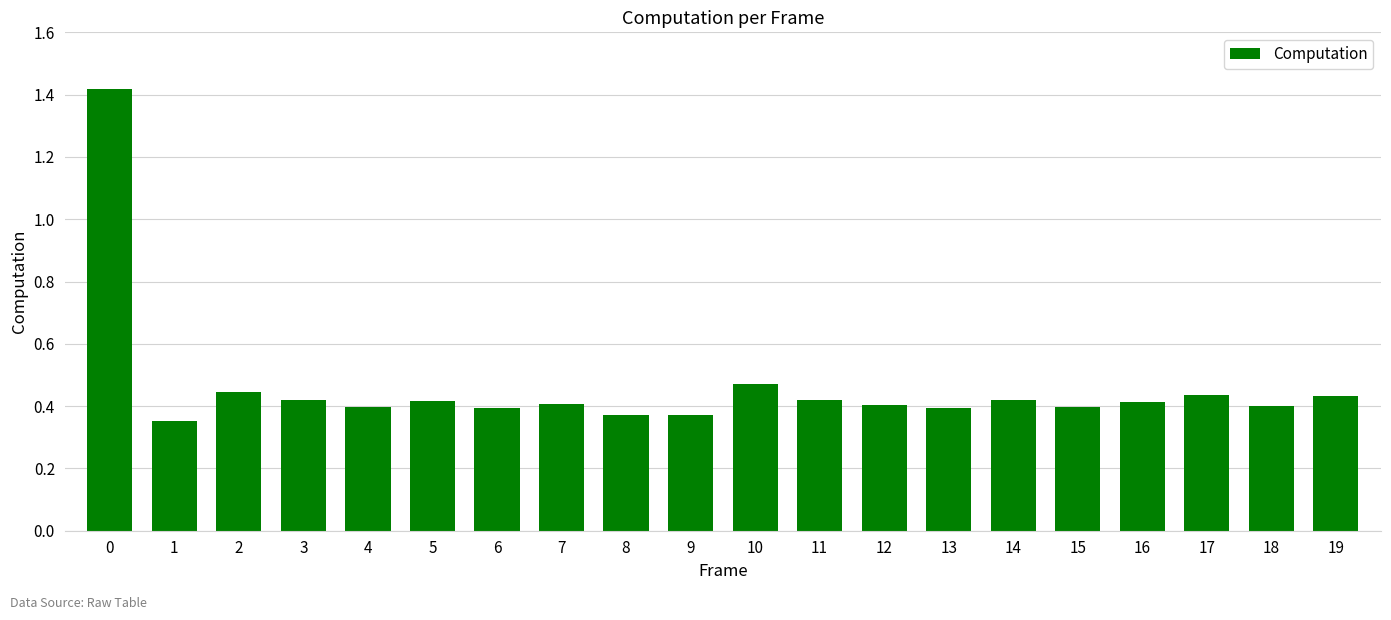

At which category does the chart reach its minimum across all series?

1